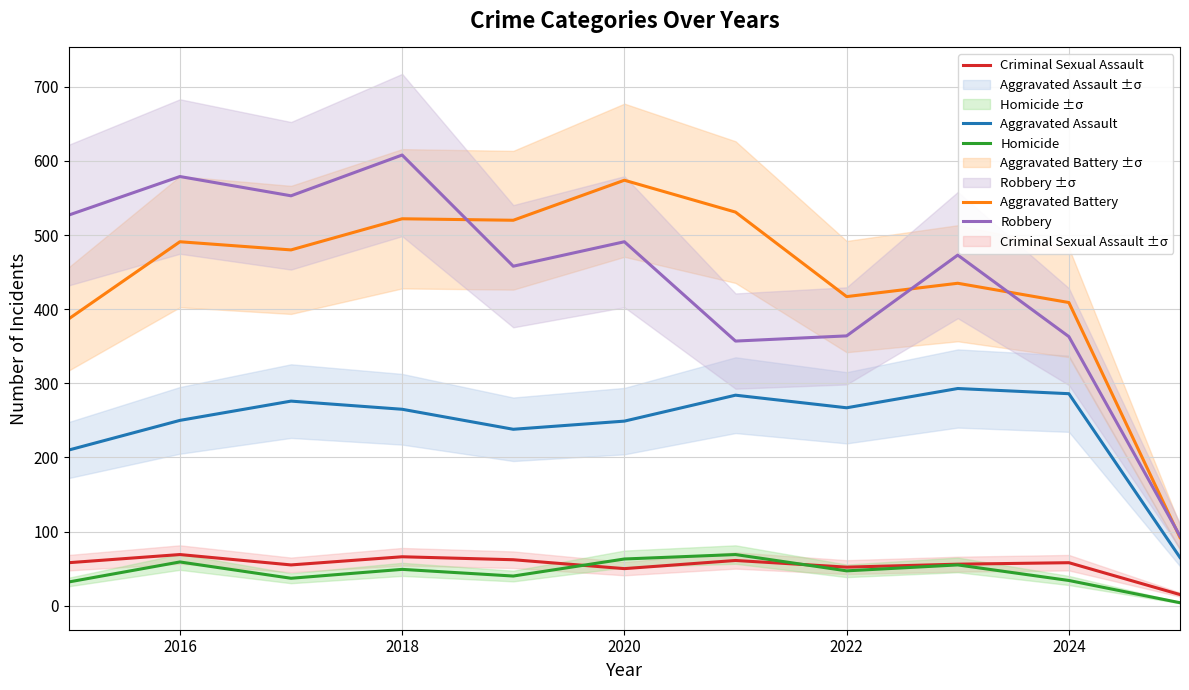

Which series has the widest spread of values?

Robbery